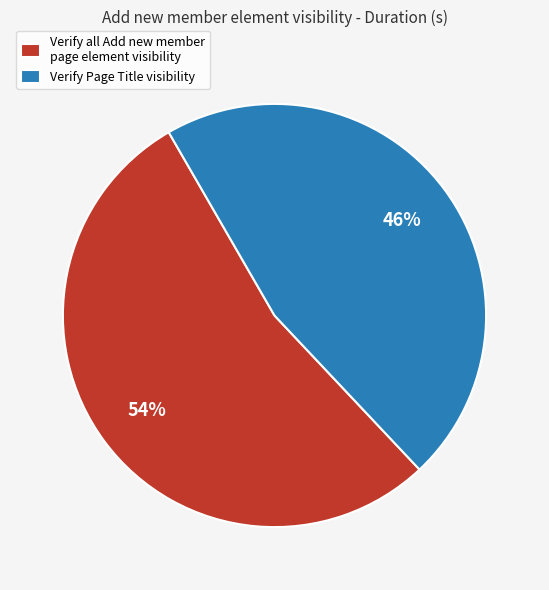

What percentage is the Verify all Add new member page element visibility slice, to the nearest percent?

54%